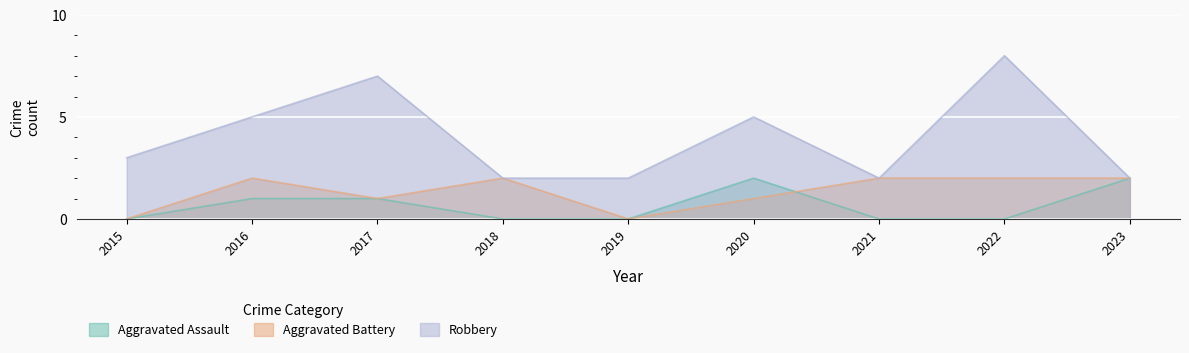

The value of Aggravated Assault at 2015 is 0. True or false?

True